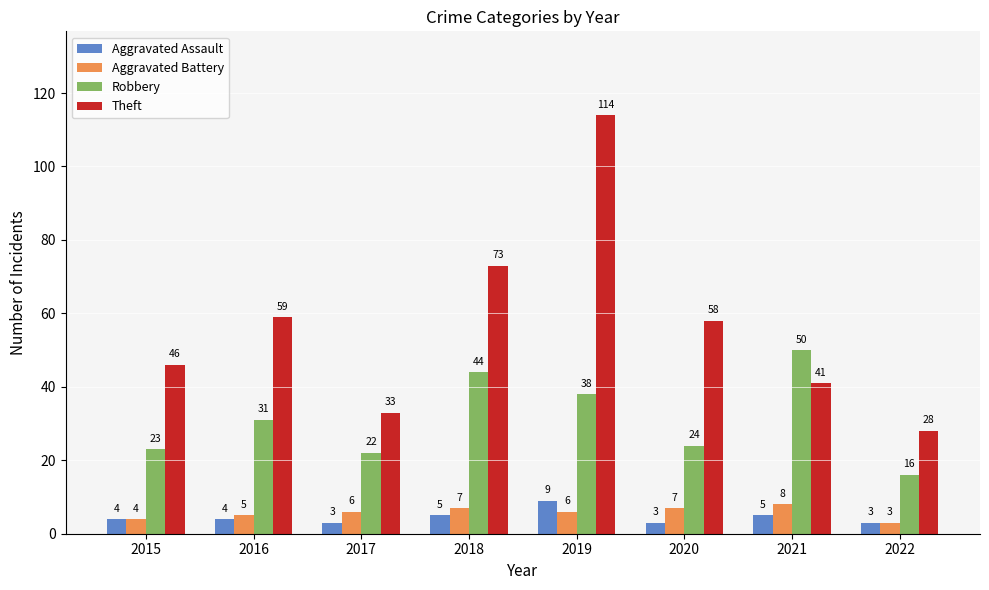

Which series has the largest range (max minus min)?

Theft